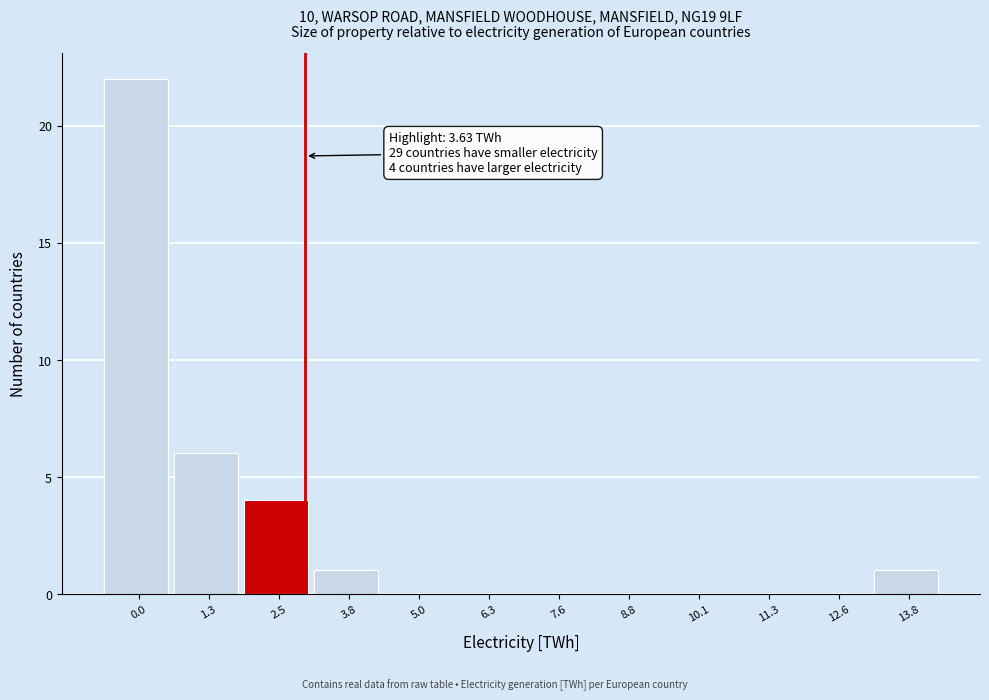

Reading left to right, extract all data points from this chart.

0.0=22	1.3=6	2.5=4	3.8=1	5.0=0	6.3=0	7.6=0	8.8=0	10.1=0	11.3=0	12.6=0	13.8=1